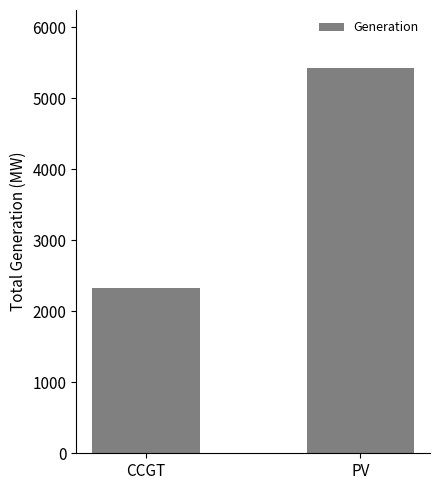

Are the bars horizontal?

No